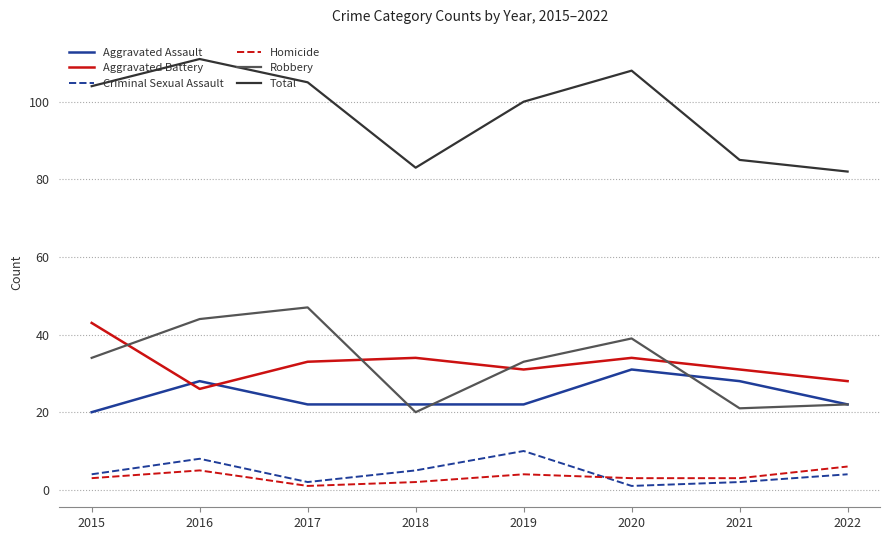

True or false: Criminal Sexual Assault and Aggravated Battery intersect in this chart.

False